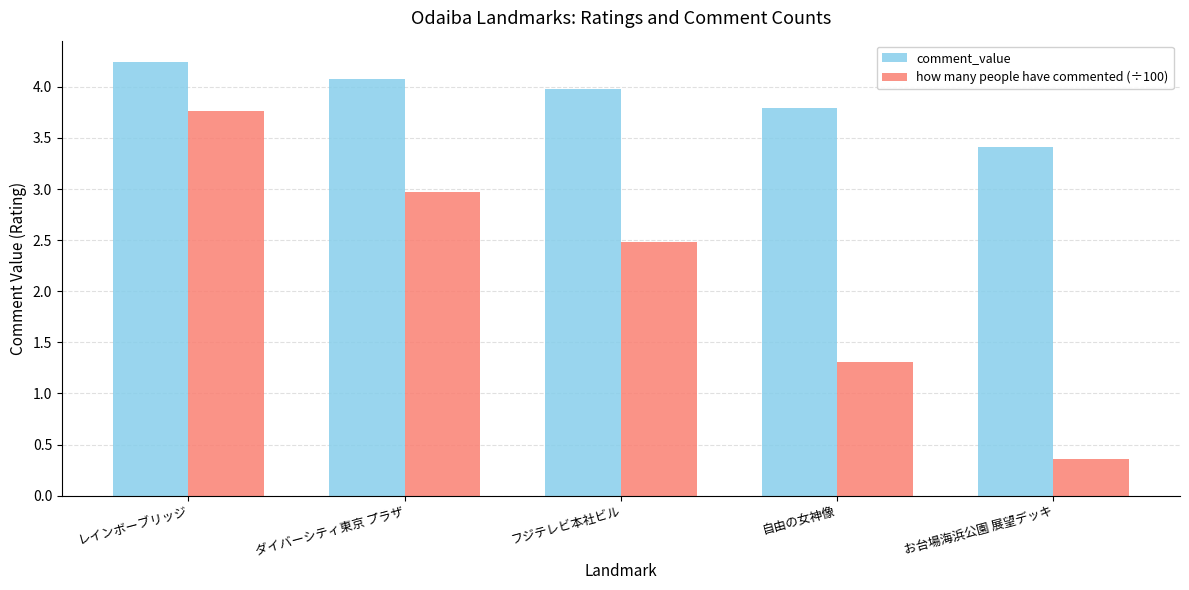

List the labels in order of comment_value value, smallest first.

お台場海浜公園 展望デッキ, 自由の女神像, フジテレビ本社ビル, ダイバーシティ東京 プラザ, レインボーブリッジ